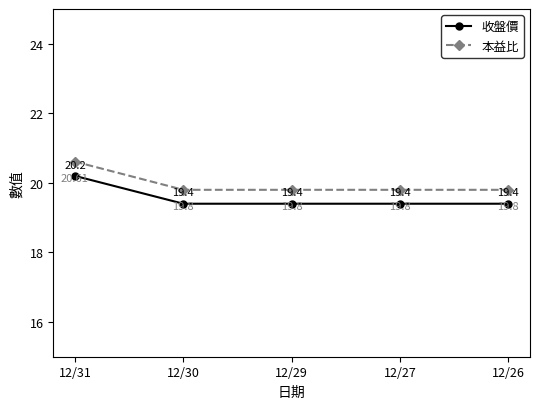

What is the minimum value shown in the chart?

19.4